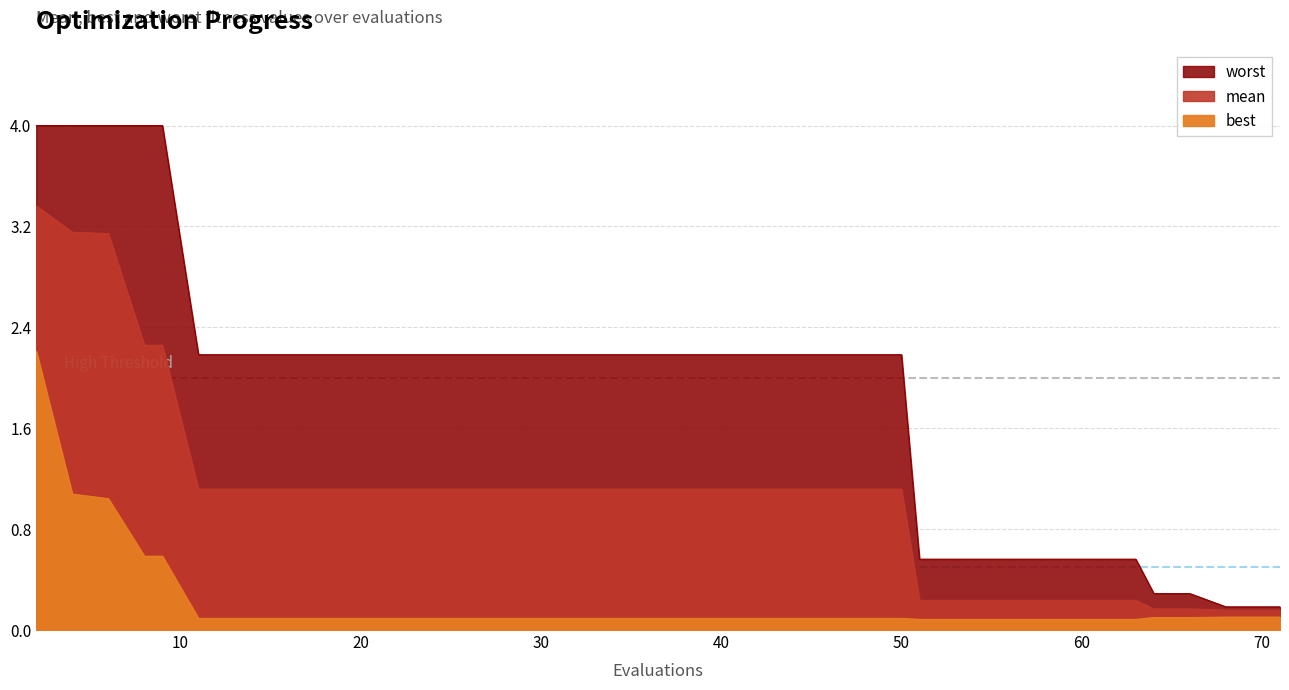

What is the difference between the maximum and second lowest values in the best series?

2.1